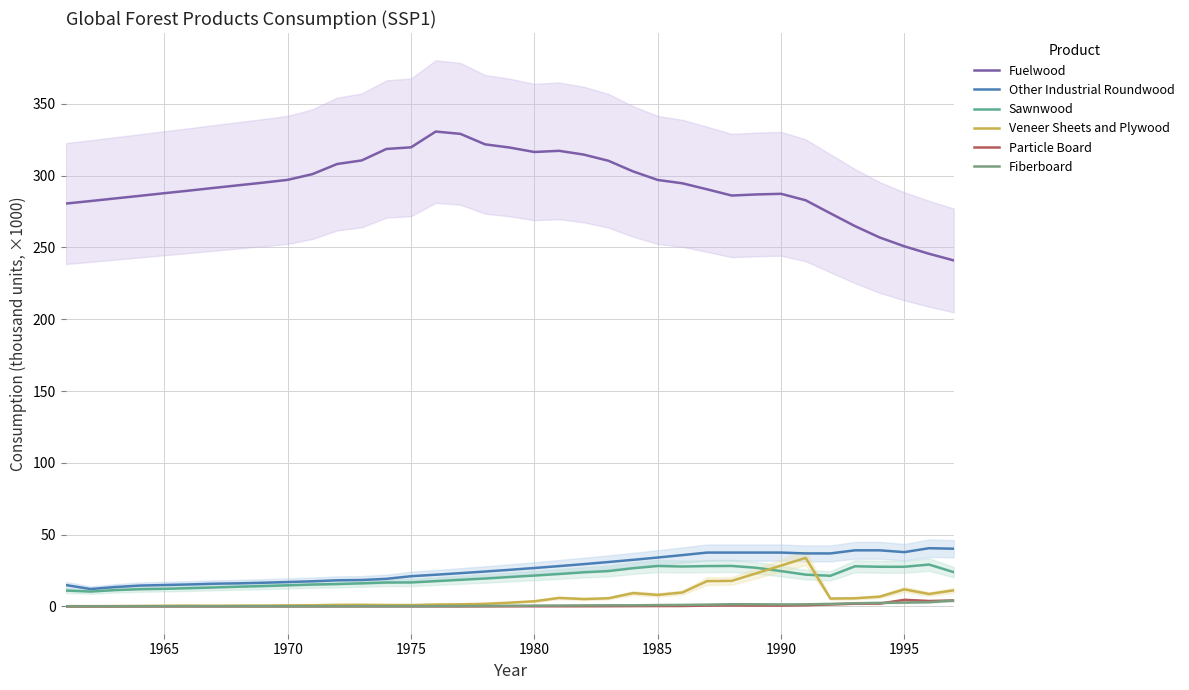

Is this an area chart (filled region under the line)?

No